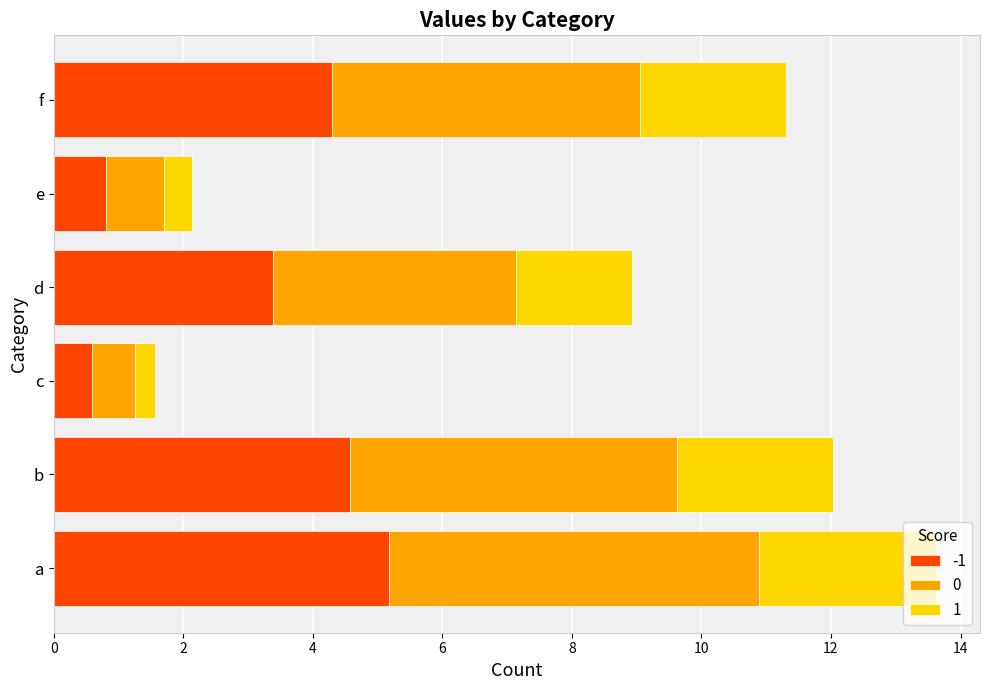

What is the total value across all series at b?

12.0